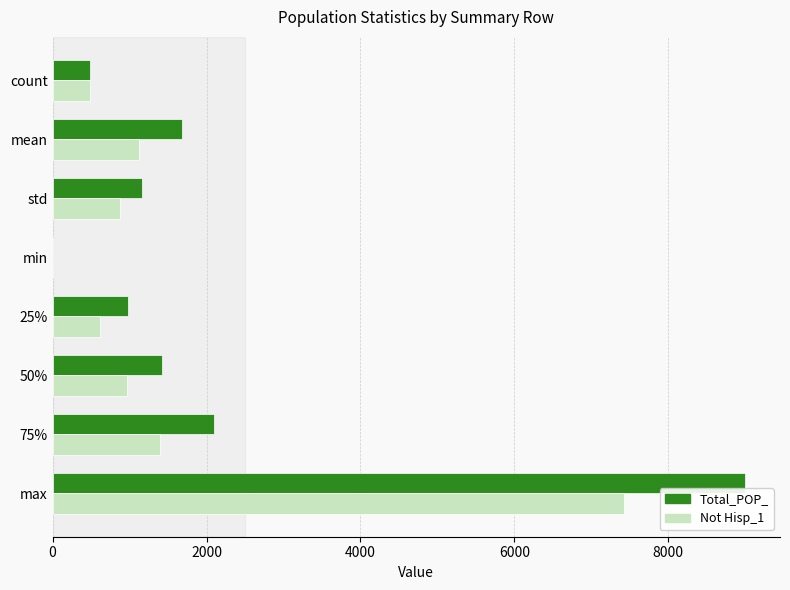

What is the sum of all Total_POP_ values?

16826.4